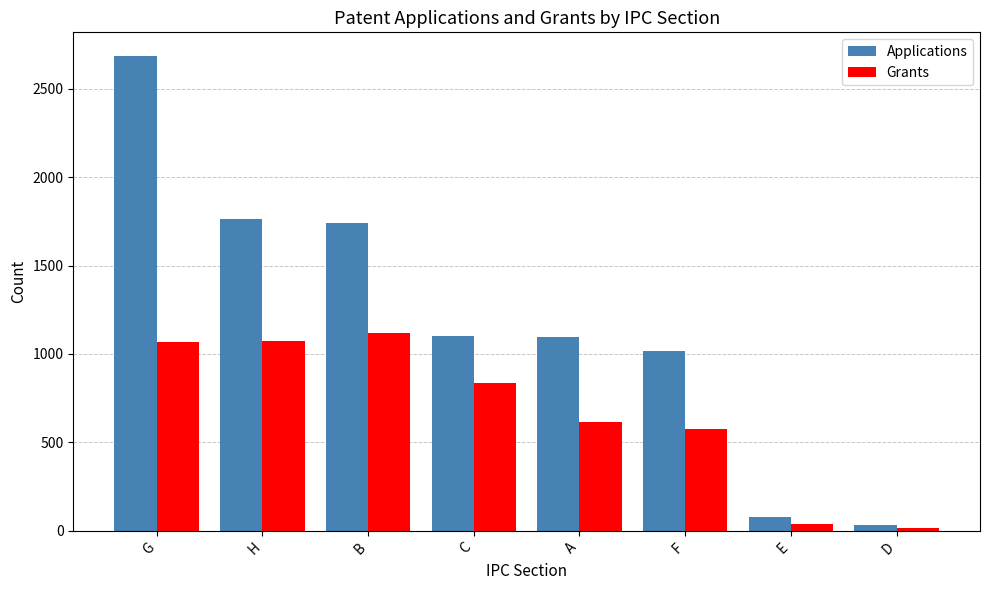

What is the difference between the second highest and minimum values in the Applications series?

1736